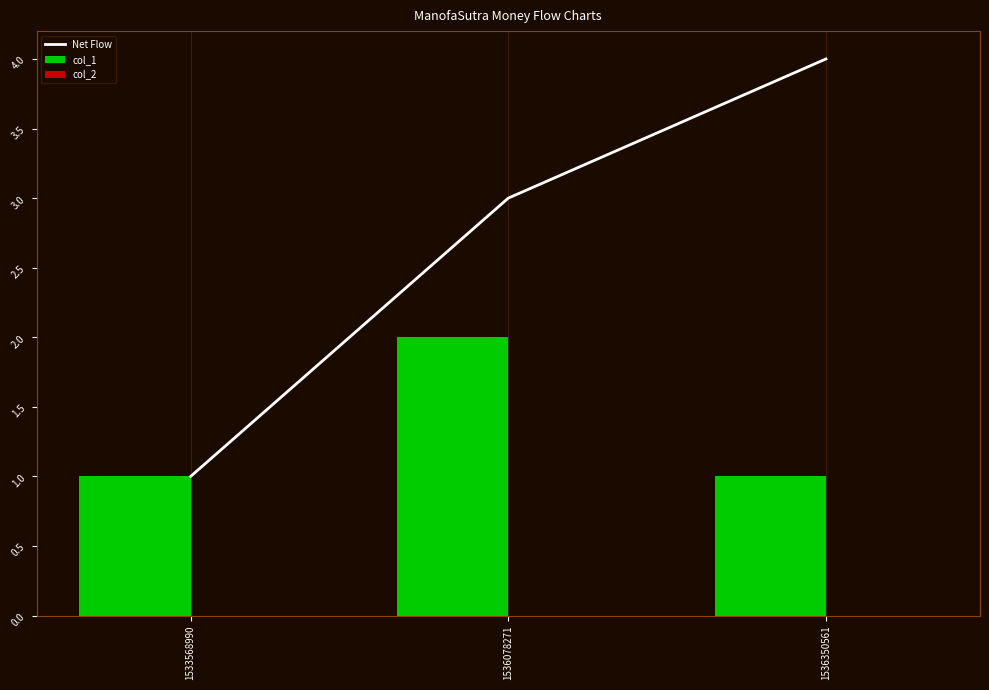

How many categories are shown in the chart?

3